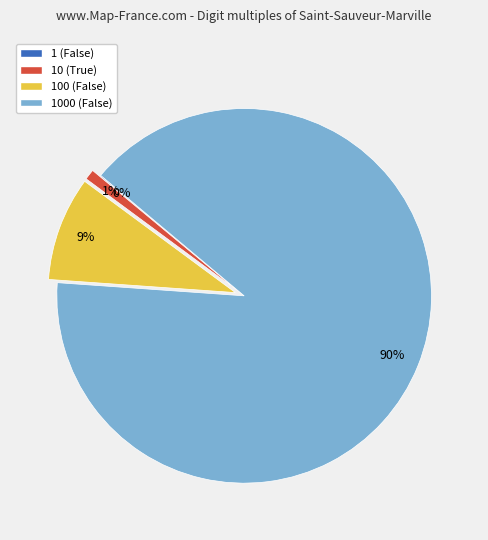

Which slice is the largest?

1000 (False)